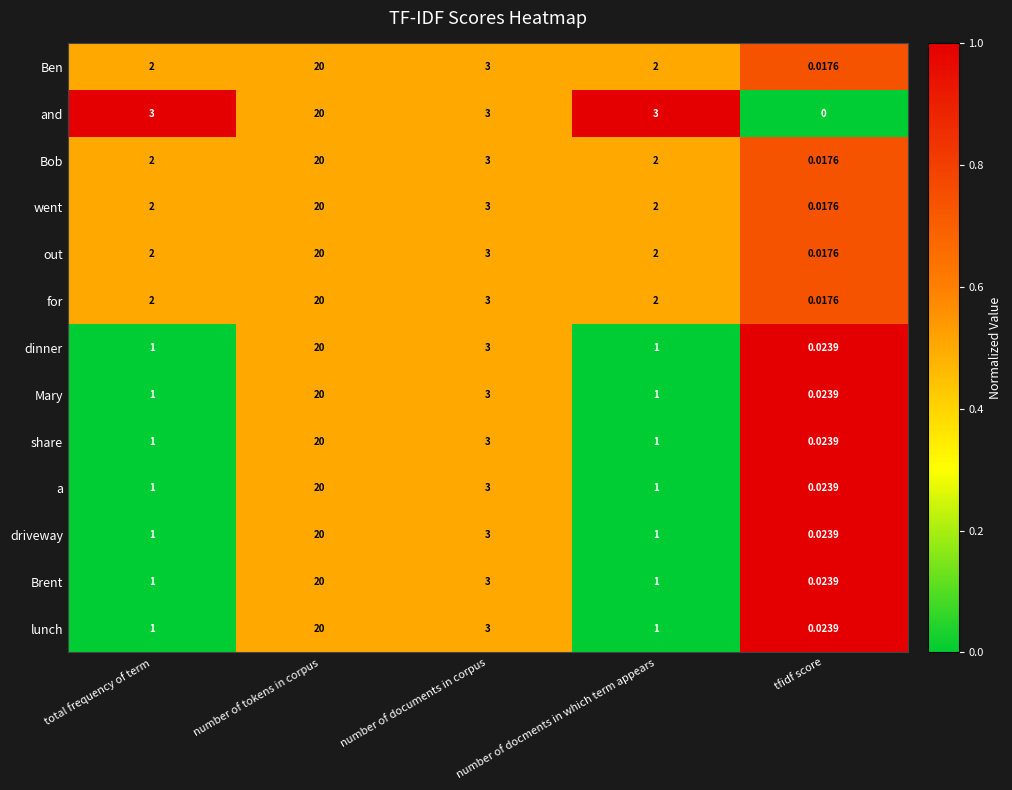

At which category does the chart reach its peak across all series?

number of tokens in corpus